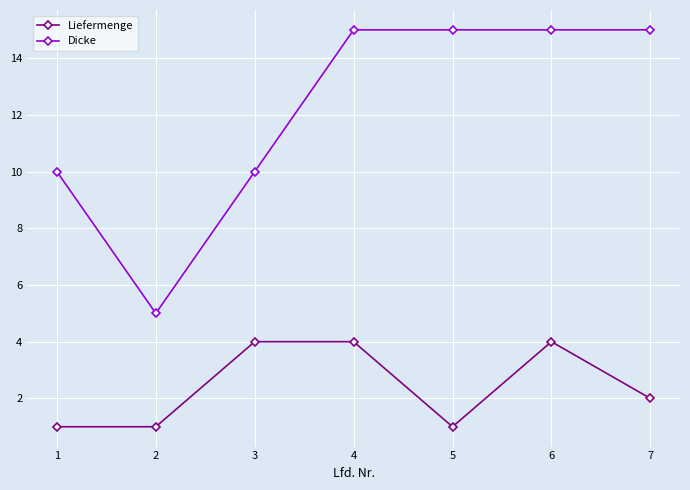

True or false: Dicke and Liefermenge intersect in this chart.

False